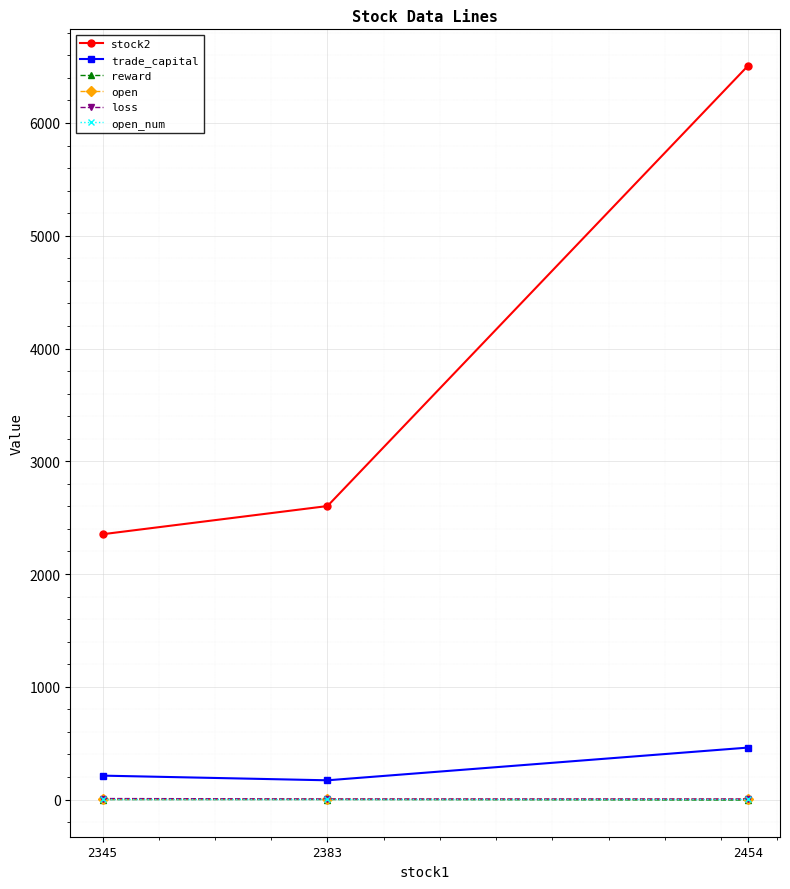

Is it true that open_num equals 1.0 at 2383?

True